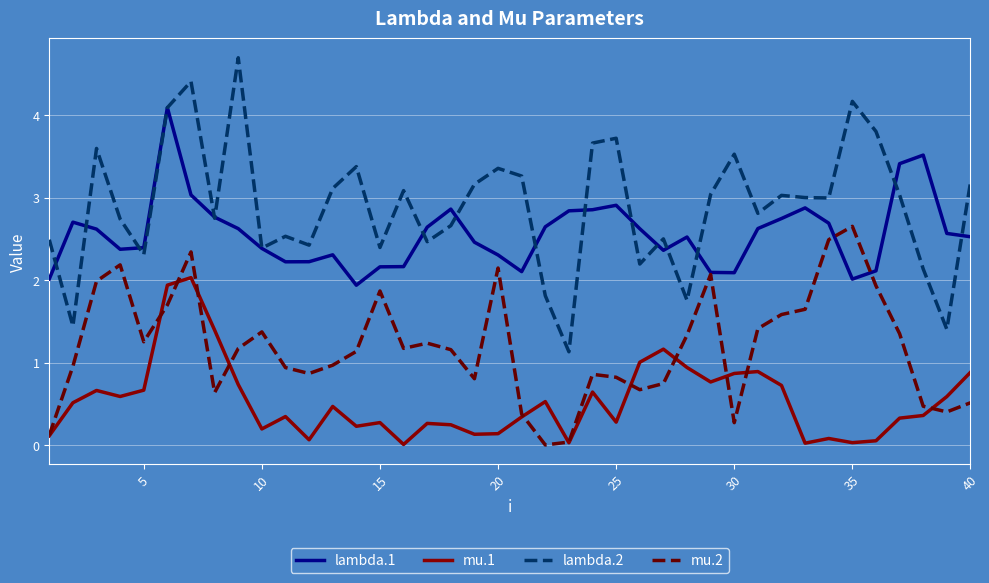

What is the highest value of the lambda.2 series?

4.7